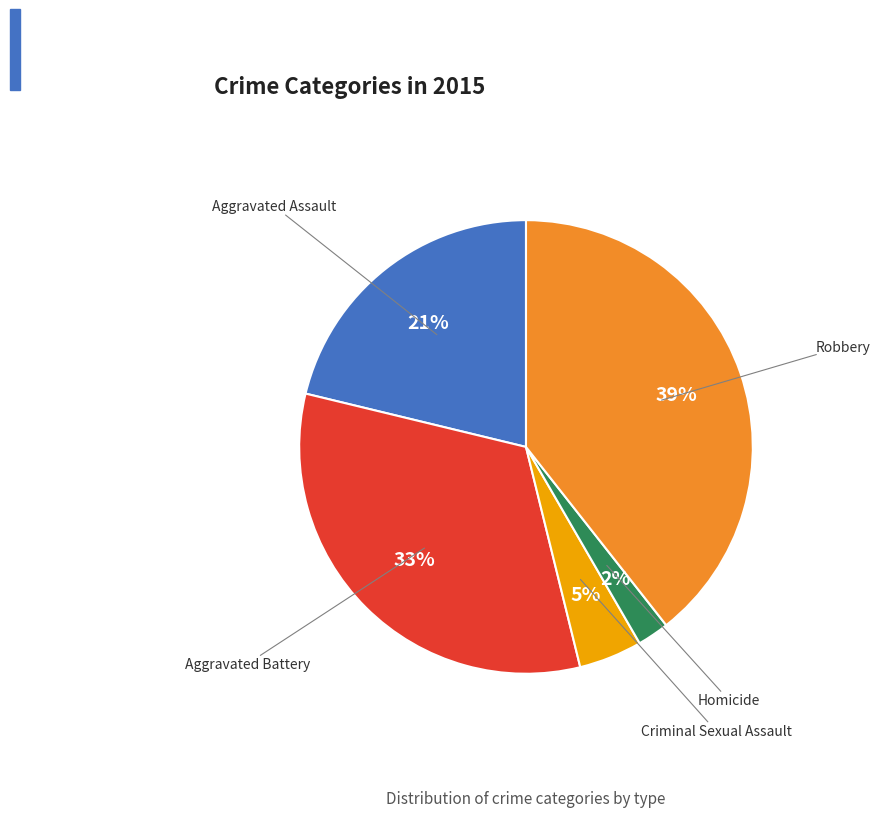

Does any single category account for the majority?

No